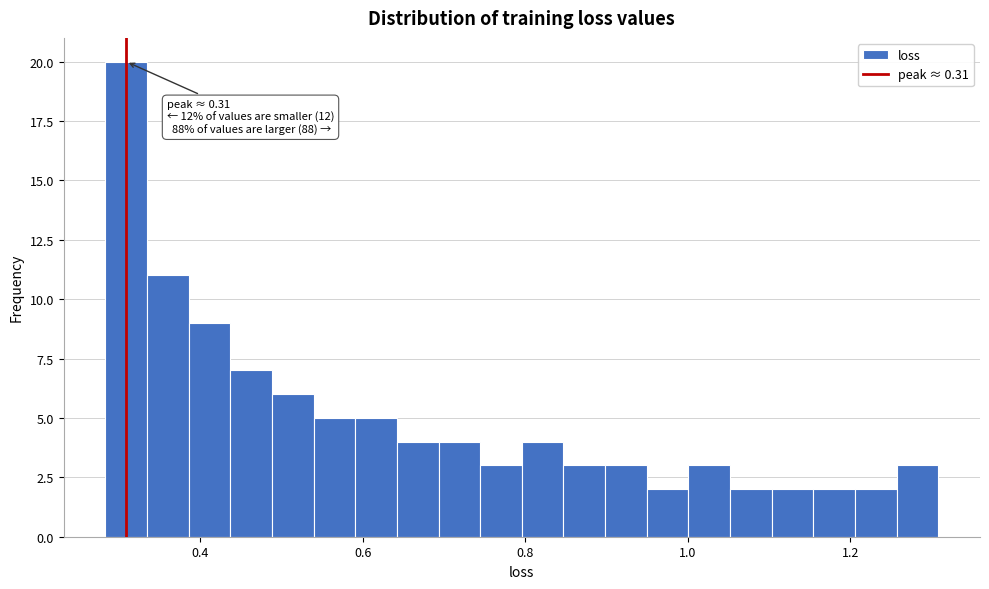

Around what value on the x-axis is the tallest bar? Give the approximate position of its centre, as read against the axis.

0.30